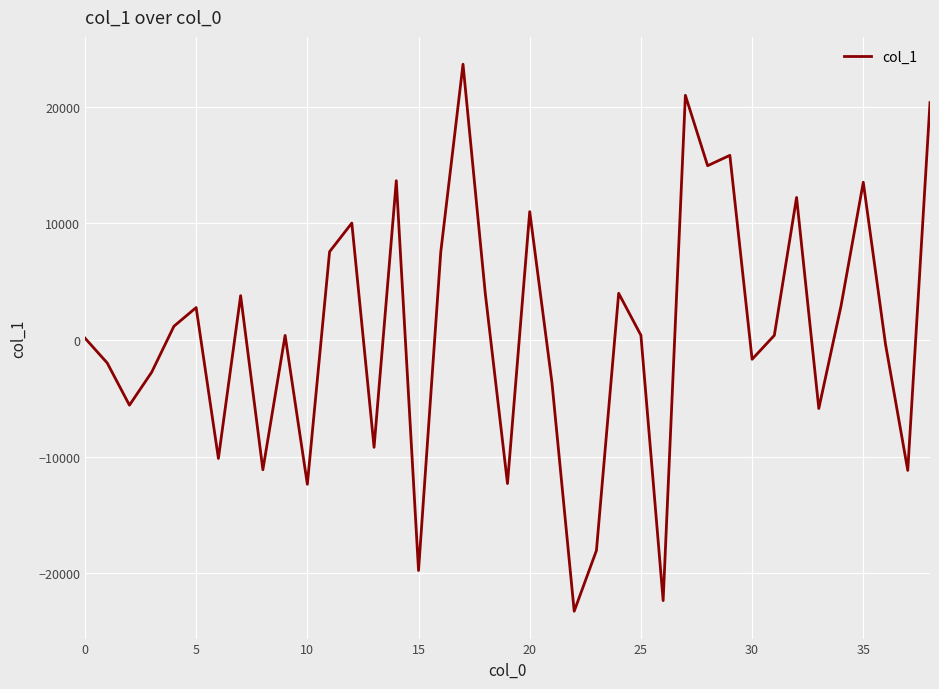

What is the difference between the maximum and minimum values?

46891.0